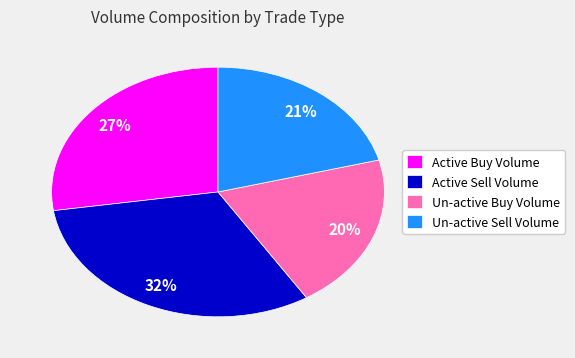

What percentage is the Un-active Sell Volume slice, to the nearest percent?

21%